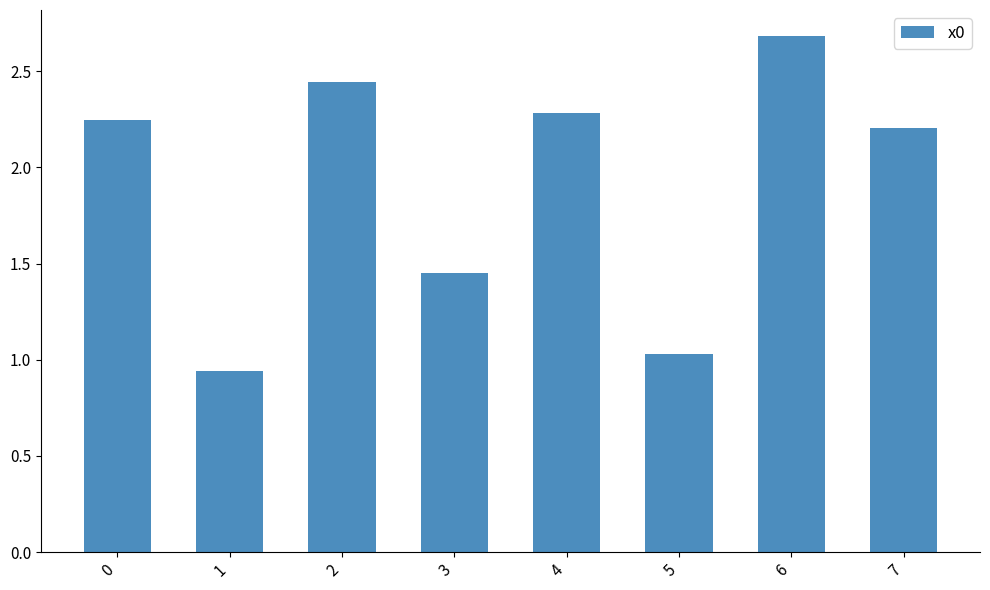

Where is the data nearest to the value 1?

5